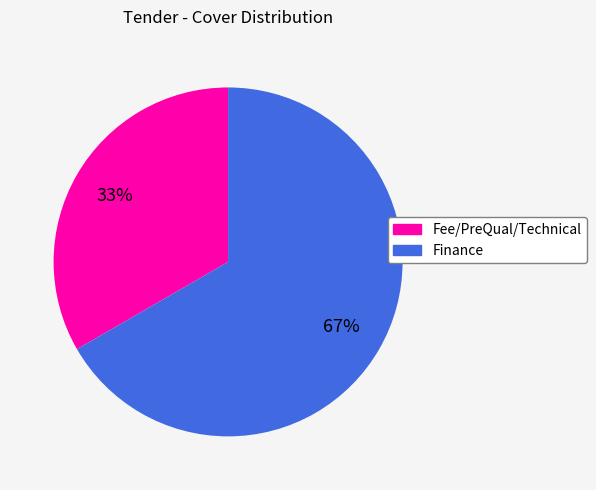

Combined, do Fee/PreQual/Technical and Finance account for over 50%?

Yes